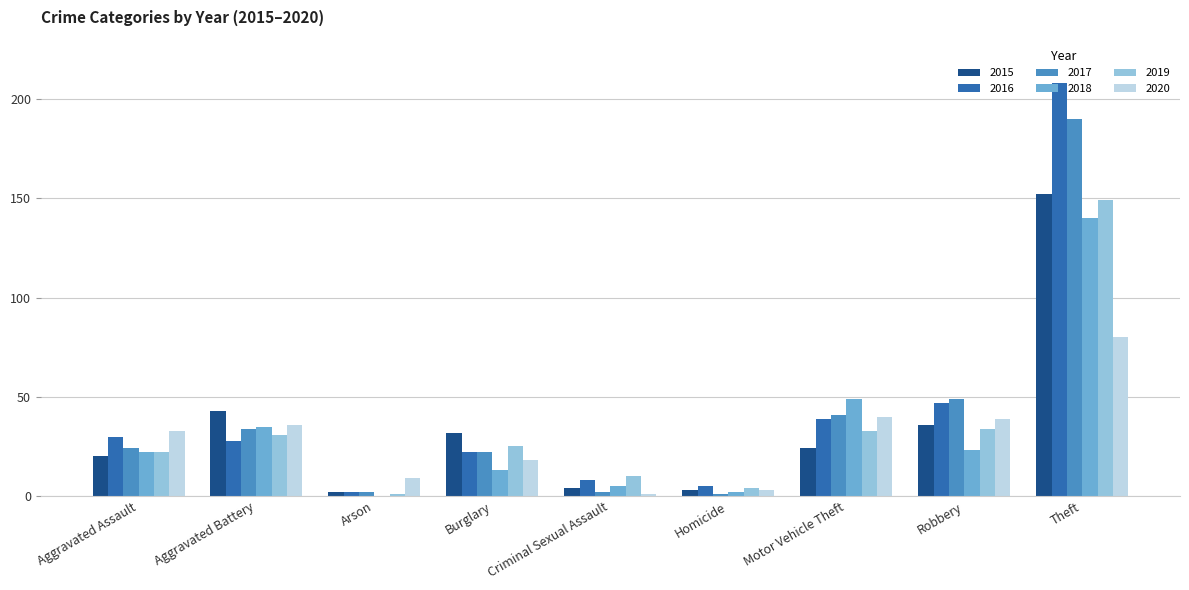

What is the highest value of the 2017 series?

190